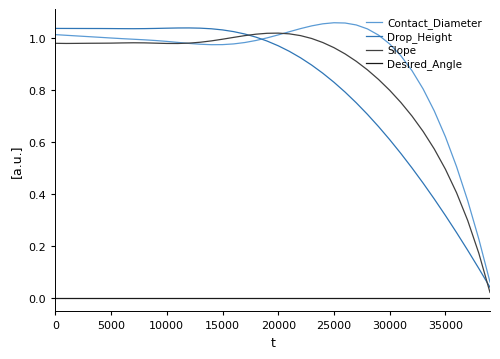

True or false: Contact_Diameter and Desired_Angle intersect in this chart.

False